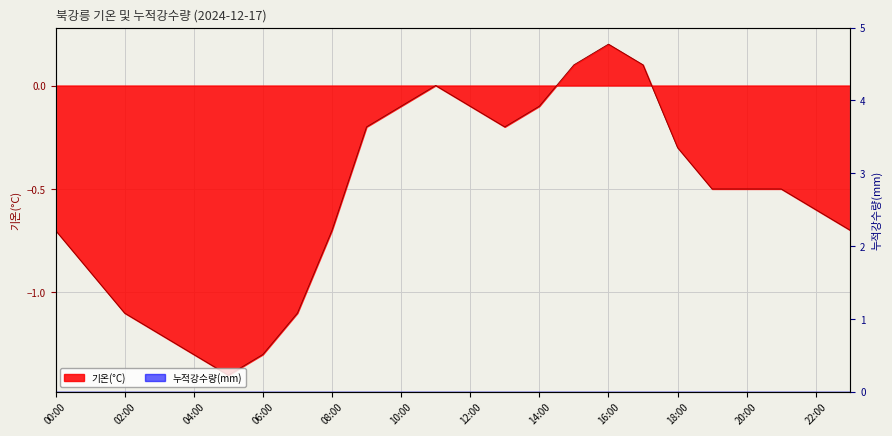

How many points are higher than both their immediate neighbors (excluding endpoints)?

2